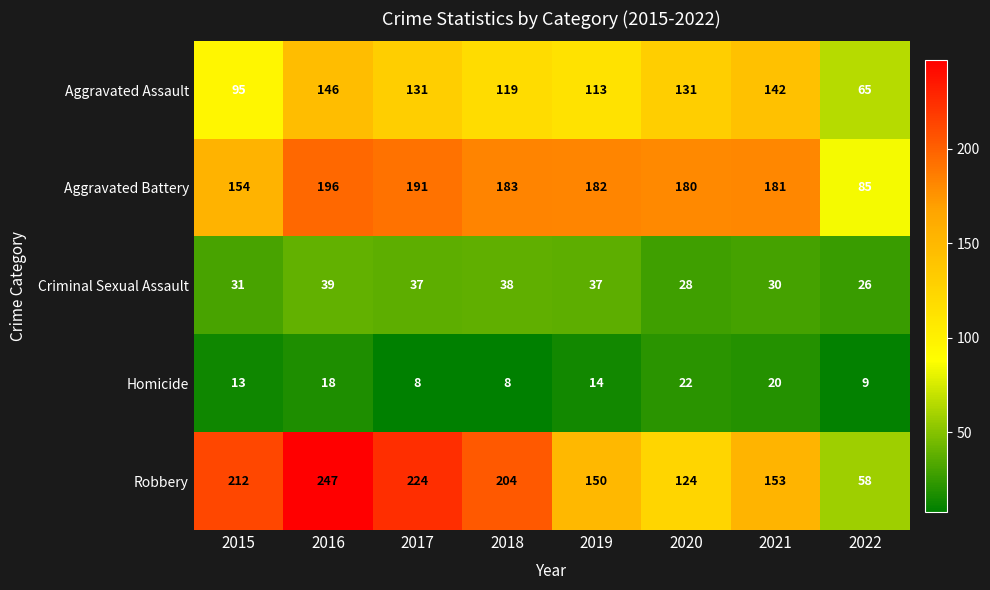

What is the difference between the maximum and minimum values in the Robbery series?

189